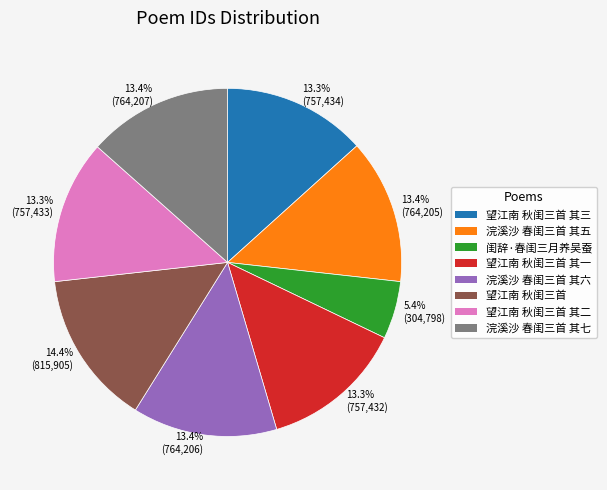

Which has a higher value, 13.3% (757,433) or 5.4% (304,798)?

13.3% (757,433)